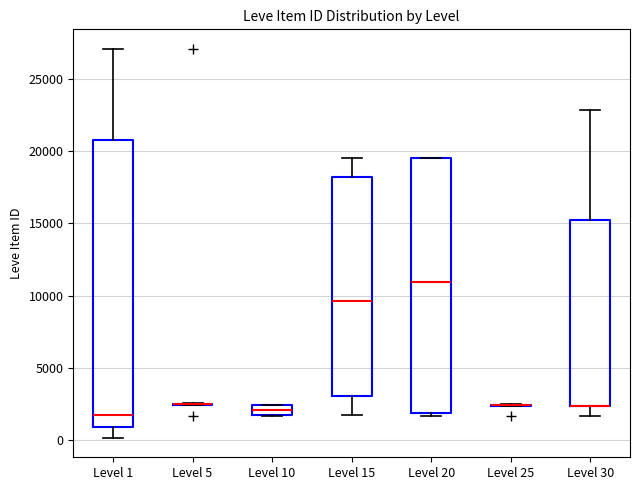

Which box is the tallest, from its lower edge to its upper edge?

Level 1